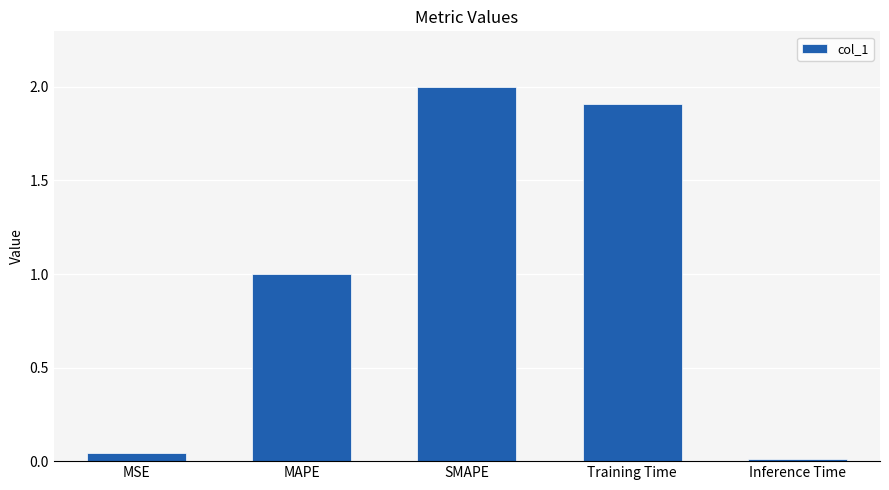

Rank the categories by value from highest to lowest.

SMAPE, Training Time, MAPE, MSE, Inference Time